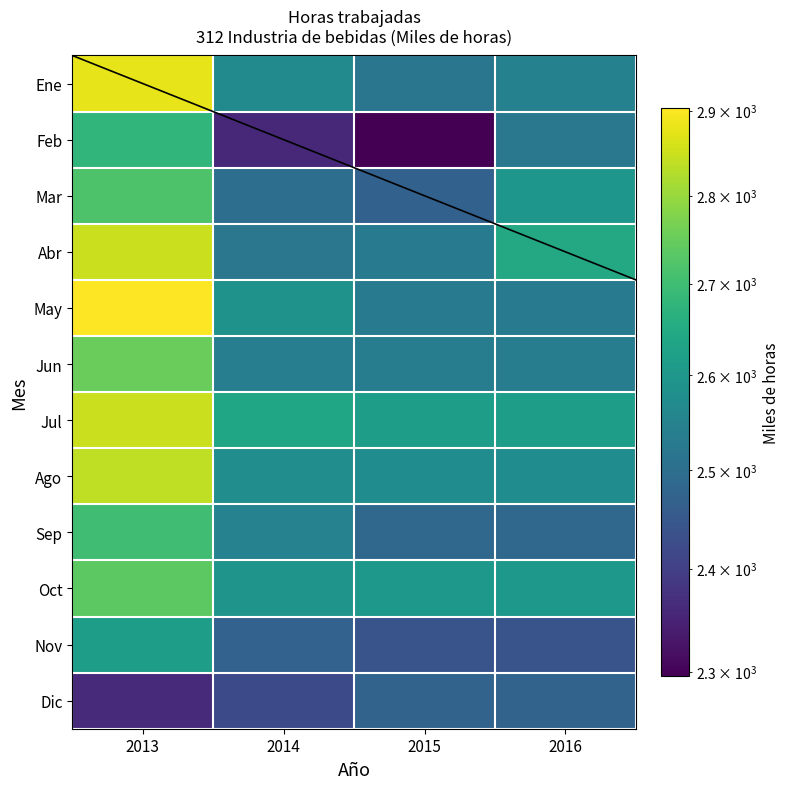

Rank the series at 2015 from highest to lowest value.

Jul, Oct, Ago, Jun, May, Abr, Ene, Sep, Dic, Mar, Nov, Feb